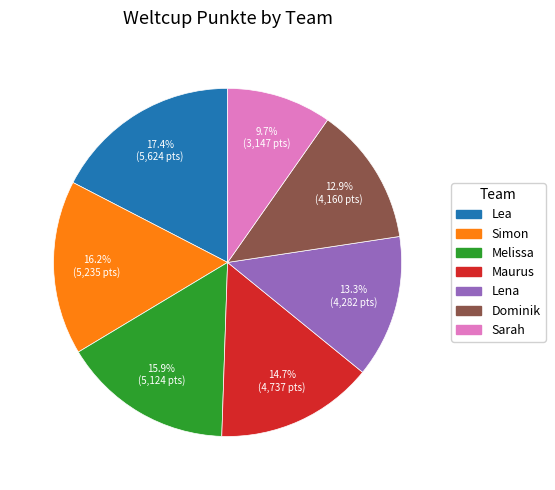

How much of the chart is everything except Melissa?

84.1%